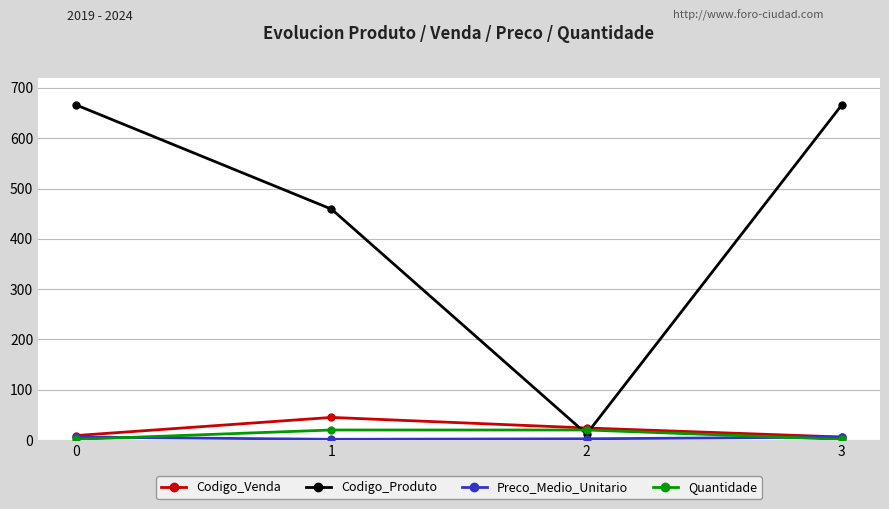

What is the total value across all series at 2?

58.5